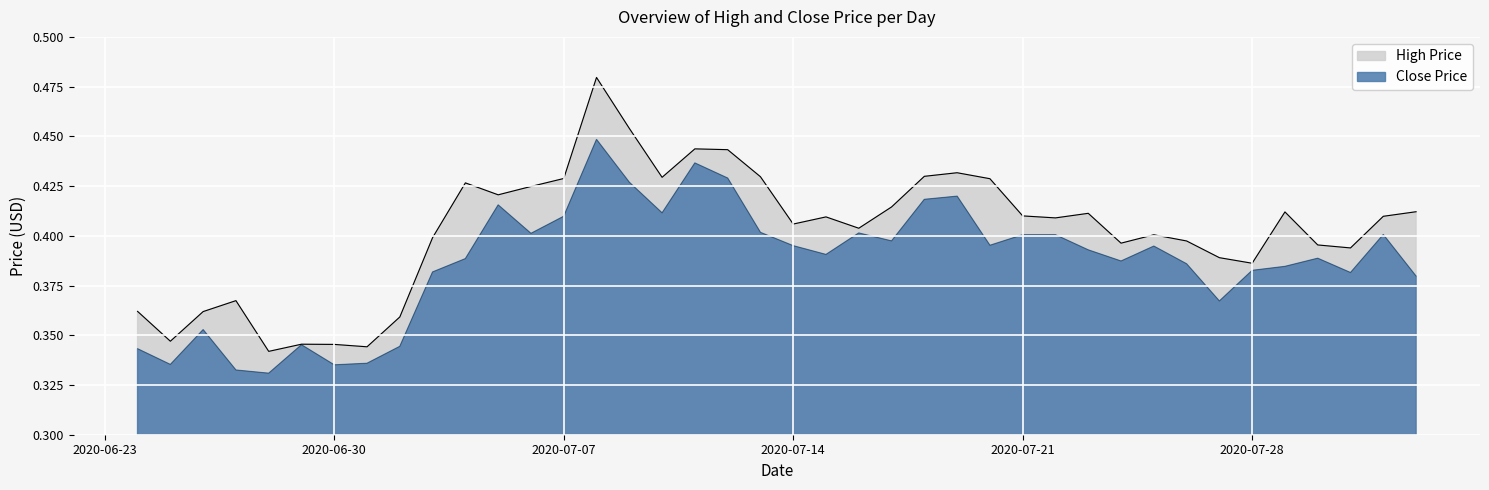

What are all the series names shown in the legend?

high, close